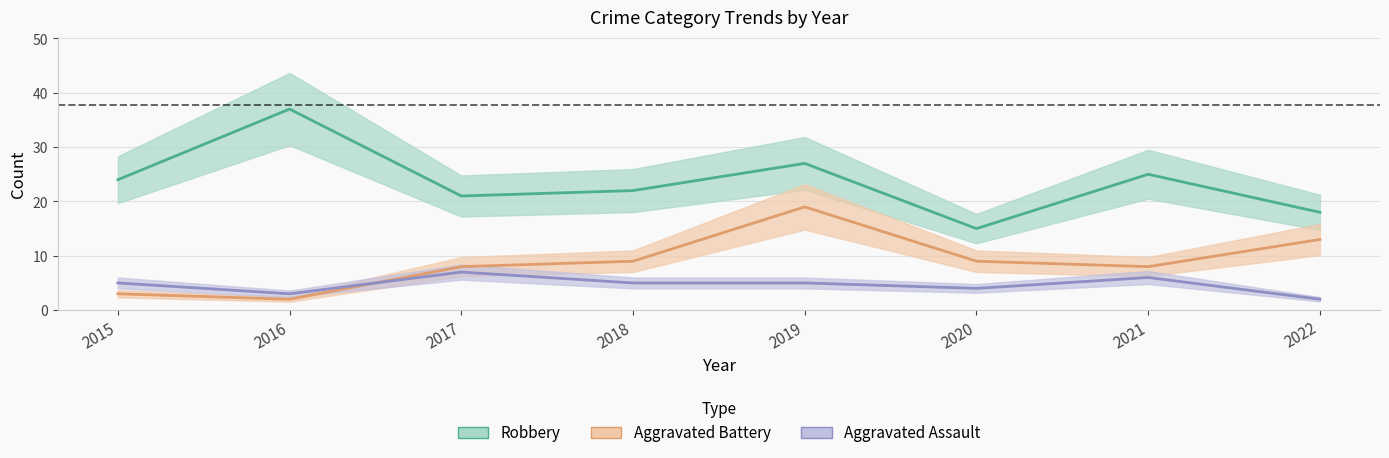

In Aggravated Assault, how many points are lower than both neighbors (excluding endpoints)?

2